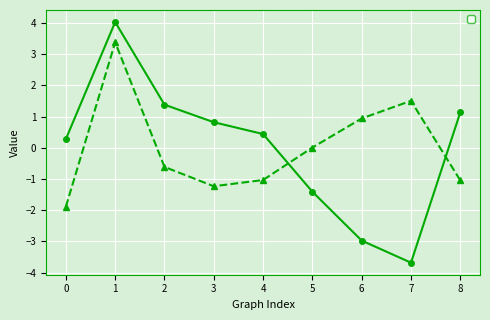

Reading right to left, transcribe all the data shown in this chart.

_dg_stdev: 1.1	-3.7	-3.0	-1.4	0.4	0.8	1.4	4.0	0.3
_c_mean: -1.0	1.5	0.9	0.0	-1.0	-1.2	-0.6	3.4	-1.9